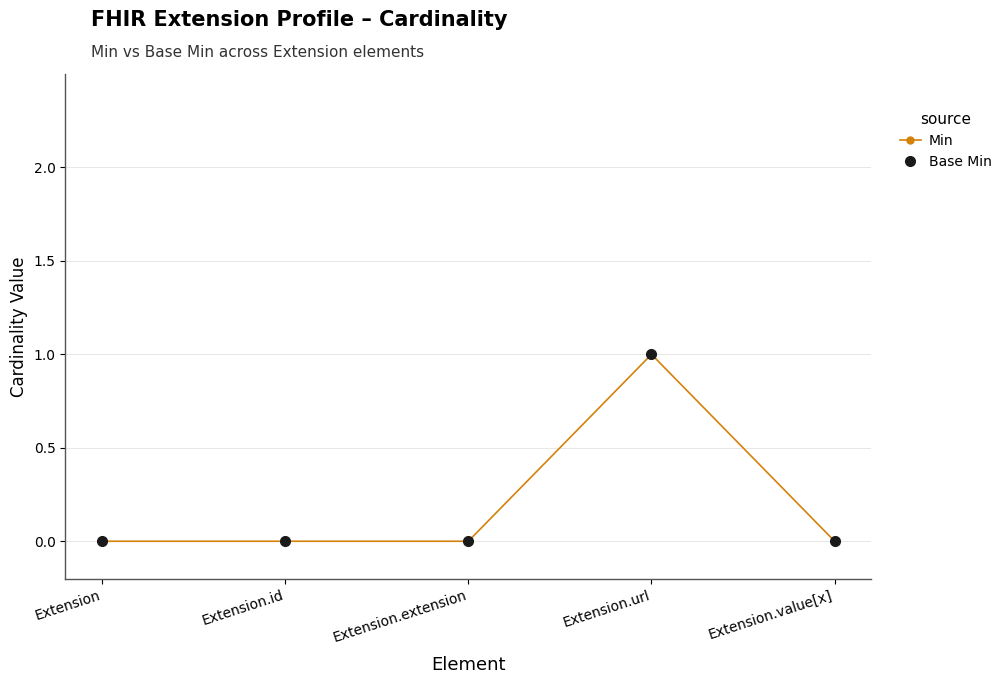

Does the chart have visible grid lines?

Yes